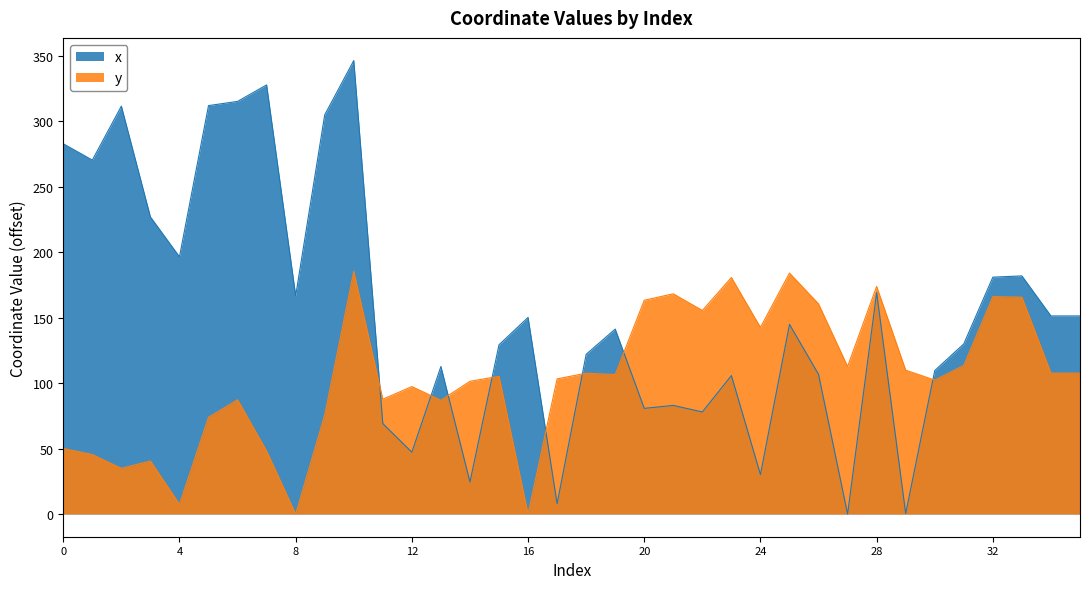

What is the value of the y point at the 2nd from the left?

45.4